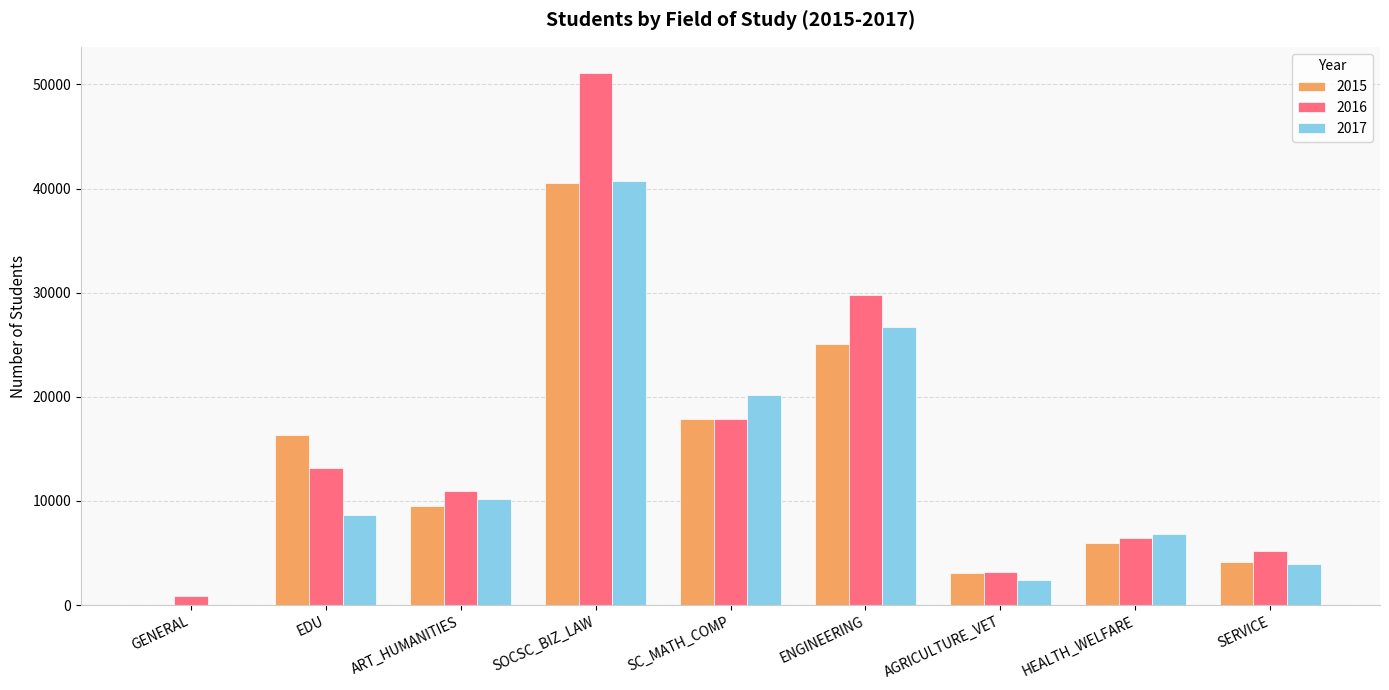

How many groups of bars are there?

9